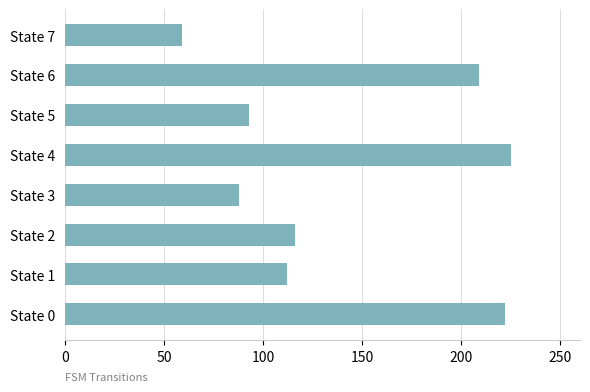

Approximately how many times larger is the value at State 5 compared to State 0?

0.4